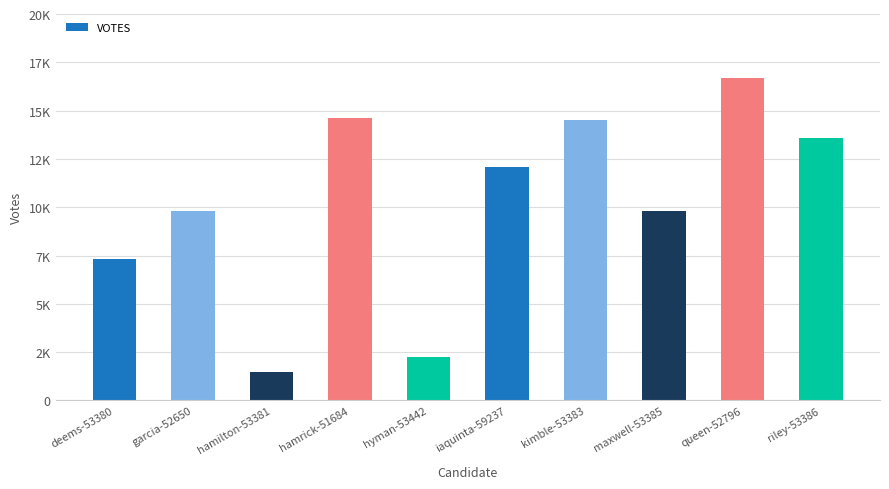

Reading left to right, transcribe all the data shown in this chart.

deems-53380=7297	garcia-52650=9785	hamilton-53381=1476	hamrick-51684=14642	hyman-53442=2275	iaquinta-59237=12083	kimble-53383=14495	maxwell-53385=9831	queen-52796=16706	riley-53386=13559